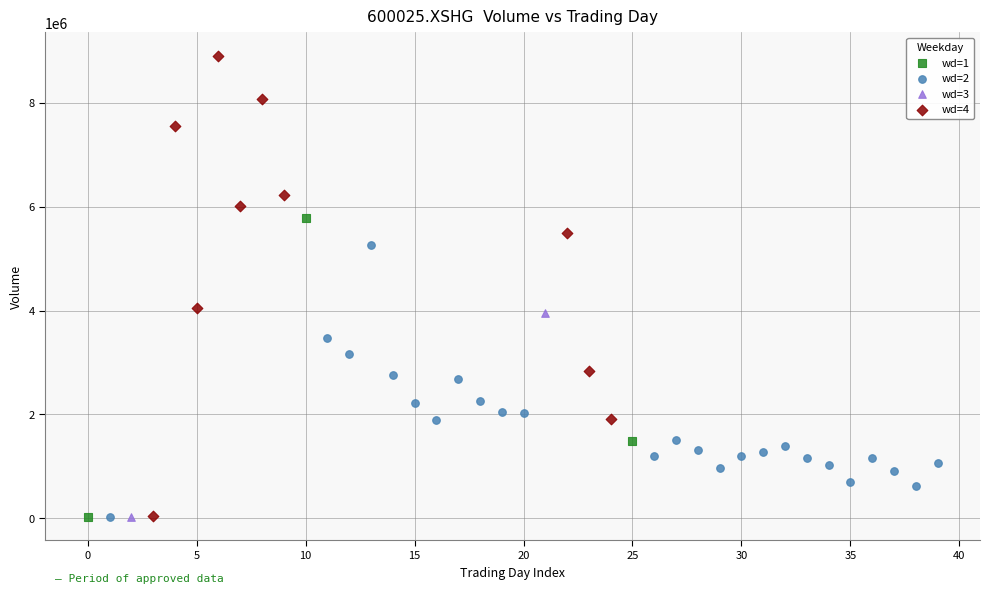

What are all the series names shown in the legend?

wd=1, wd=2, wd=3, wd=4